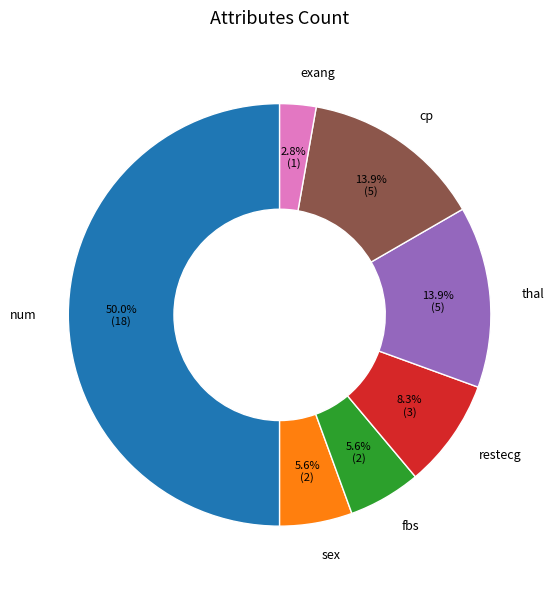

Combined, do cp and thal account for over 50%?

No